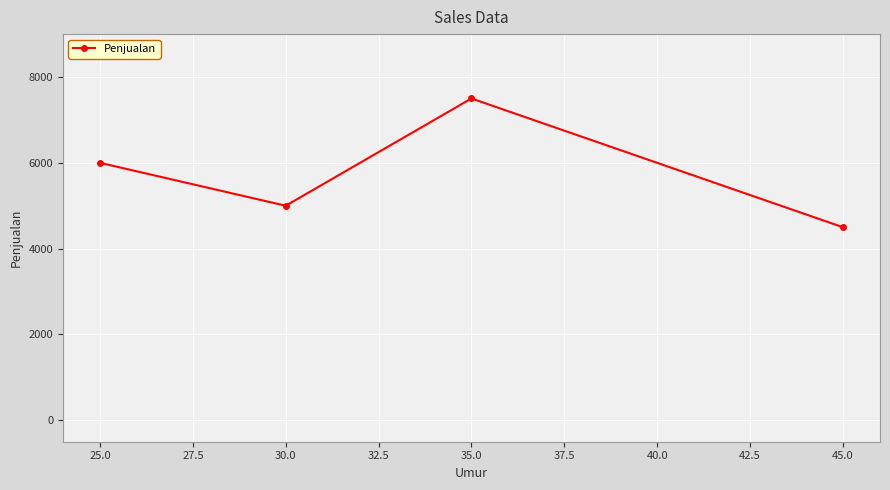

At which category does the chart reach its minimum across all series?

45.0